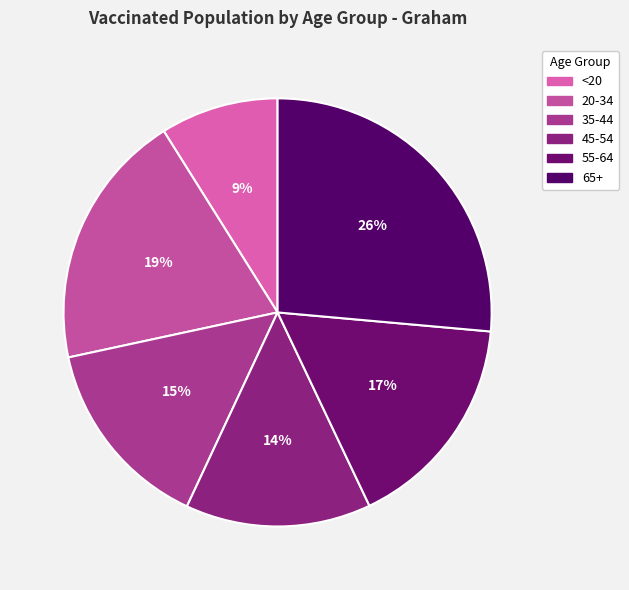

Approximately how many times larger is the value at 35-44 compared to 20-34?

0.8